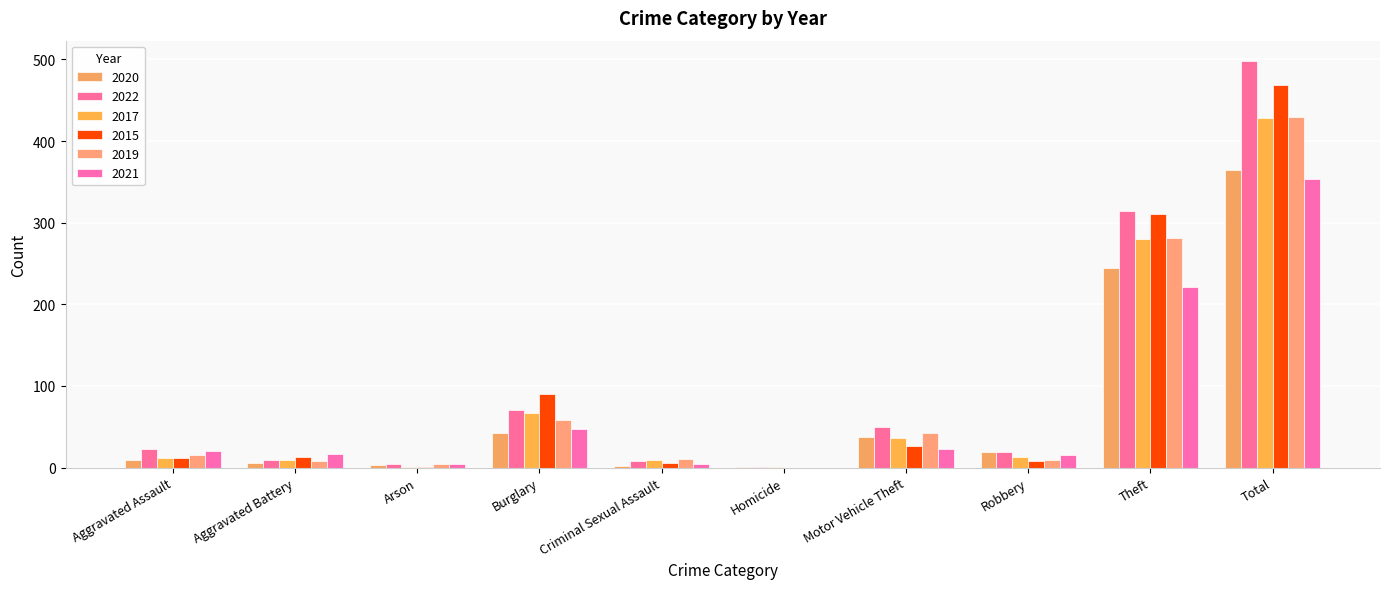

Reading left to right, extract all data points from this chart.

2020: 9	6	3	42	2	1	37	19	245	364
2022: 23	9	4	70	8	1	50	19	314	498
2017: 12	9	1	67	9	1	36	13	280	428
2015: 12	13	1	90	6	0	27	8	311	468
2019: 16	8	4	58	10	0	43	9	281	429
2021: 21	17	4	47	5	0	23	16	221	354